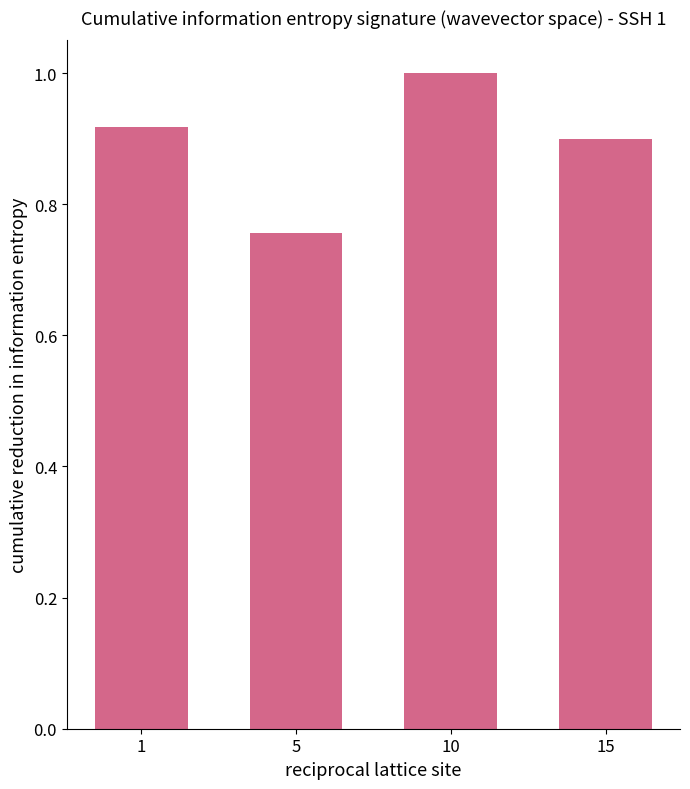

Is it true that the value at 1 is 0.9?

True